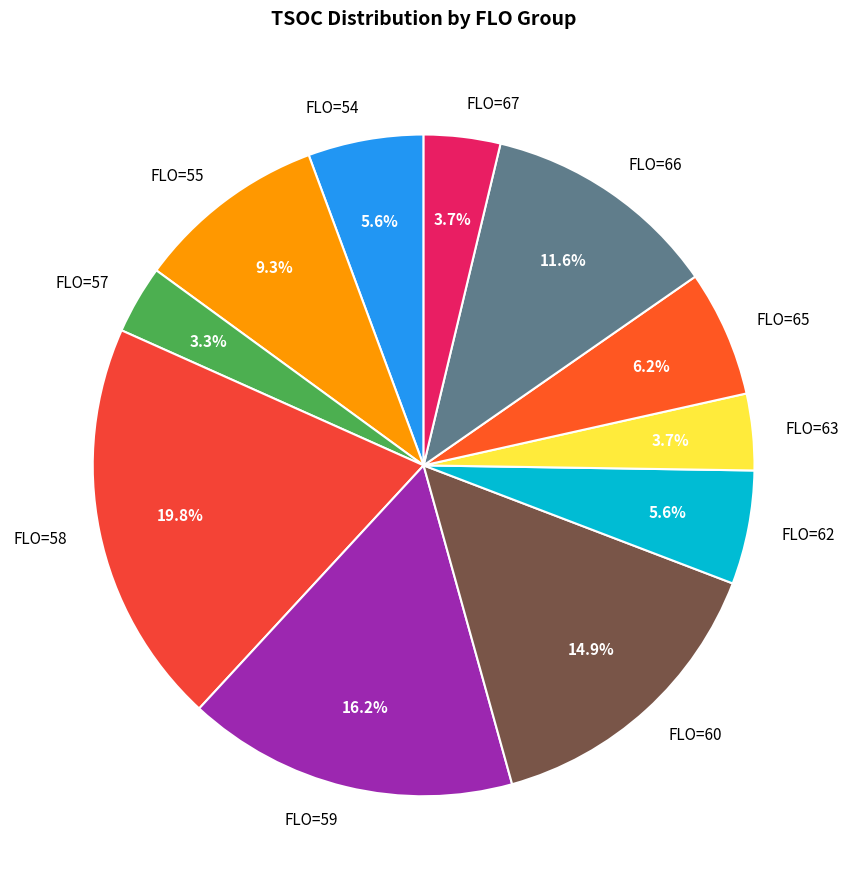

What is the largest slice in the pie chart?

FLO=58